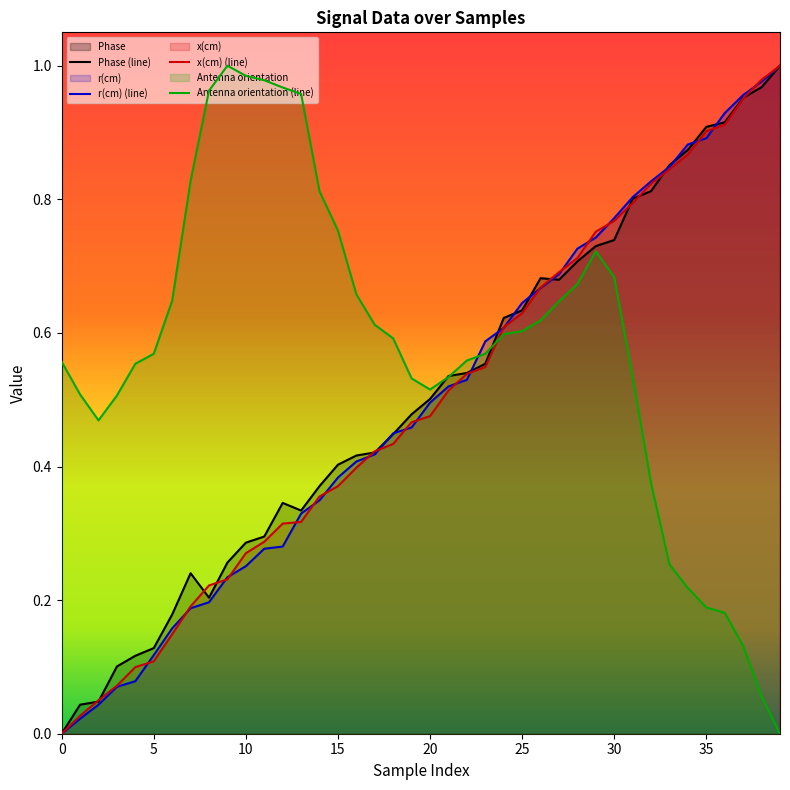

Reading right to left, what are all the values shown in this chart?

Phase: 1.0	1.0	1.0	0.9	0.9	0.9	0.9	0.8	0.8	0.7	0.7	0.7	0.7	0.7	0.6	0.6	0.6	0.5	0.5	0.5	0.5	0.4	0.4	0.4	0.4	0.4	0.3	0.3	0.3	0.3	0.3	0.2	0.2	0.2	0.1	0.1	0.1	0.0	0.0	0.0
r(cm): 1.0	1.0	1.0	0.9	0.9	0.9	0.8	0.8	0.8	0.8	0.7	0.7	0.7	0.7	0.6	0.6	0.6	0.5	0.5	0.5	0.5	0.4	0.4	0.4	0.4	0.3	0.3	0.3	0.3	0.3	0.2	0.2	0.2	0.2	0.1	0.1	0.1	0.0	0.0	0.0
x(cm): 1.0	1.0	1.0	0.9	0.9	0.9	0.8	0.8	0.8	0.8	0.8	0.7	0.7	0.7	0.6	0.6	0.5	0.5	0.5	0.5	0.5	0.4	0.4	0.4	0.4	0.4	0.3	0.3	0.3	0.3	0.2	0.2	0.2	0.1	0.1	0.1	0.1	0.1	0.0	0.0
Antenna orientation: 0.0	0.1	0.1	0.2	0.2	0.2	0.3	0.4	0.5	0.7	0.7	0.7	0.6	0.6	0.6	0.6	0.6	0.6	0.5	0.5	0.5	0.6	0.6	0.7	0.8	0.8	1.0	1.0	1.0	1.0	1.0	1.0	0.8	0.6	0.6	0.6	0.5	0.5	0.5	0.6